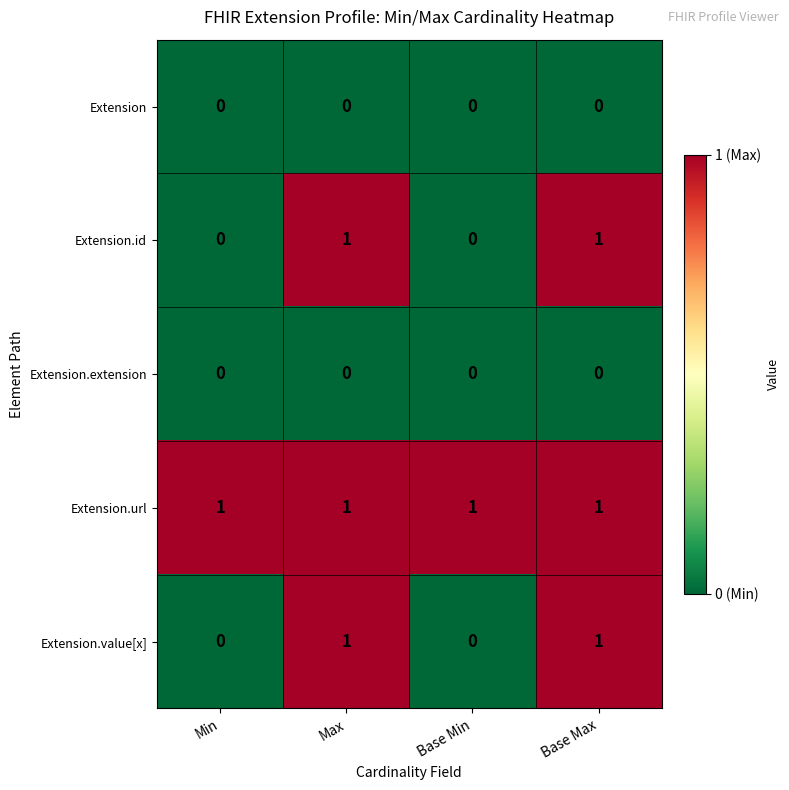

Is the value of Extension at Base Min greater than the value of Extension.id at Base Max?

No